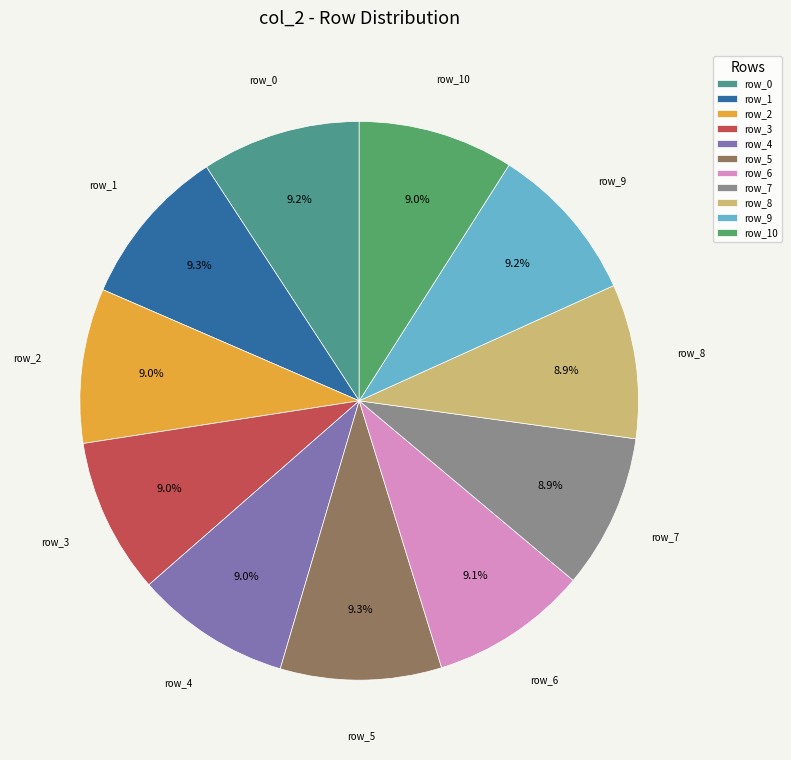

What percentage is NOT represented by row_7?

91.1%